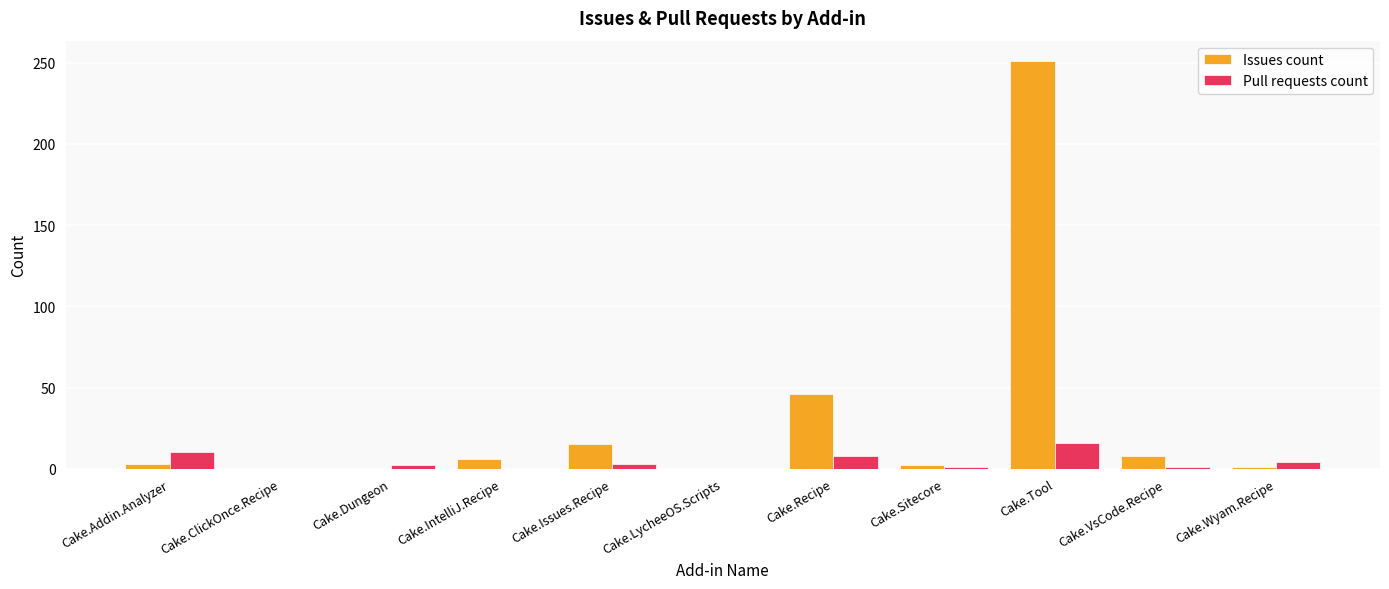

Between Cake.Tool and Cake.Wyam.Recipe, which series saw the biggest shift?

Issues count